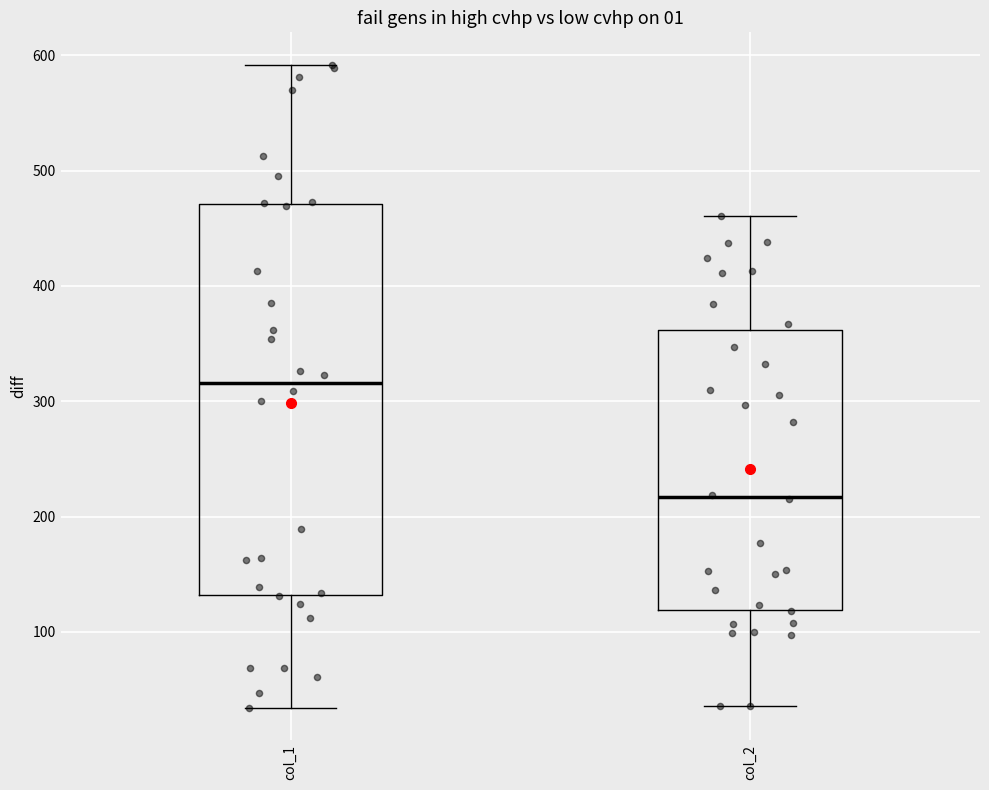

Reading left to right, transcribe this box plot: for each box, give where its median line is, the range the box spans, and where its two whiskers end, as read against the y-axis. The values are not printed on the chart, so give them approximately, as read against the axis.

col_1: median 320, box 130 to 470, whiskers 30 to 590
col_2: median 220, box 120 to 360, whiskers 40 to 460